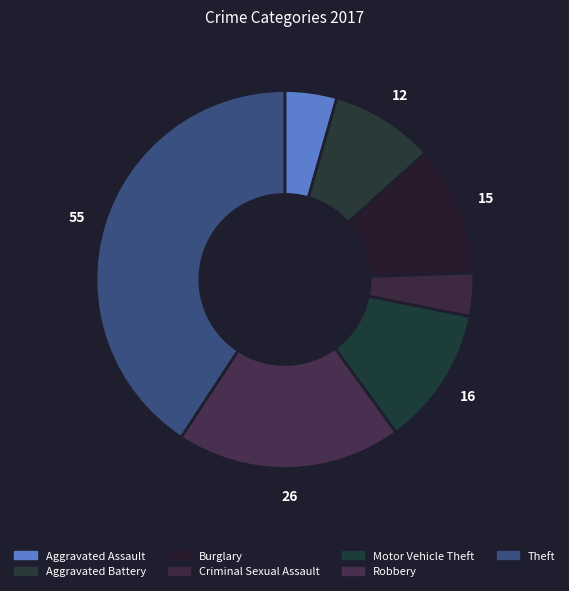

Rank the categories by value from lowest to highest.

Criminal Sexual Assault, Aggravated Assault, Aggravated Battery, Burglary, Motor Vehicle Theft, Robbery, Theft